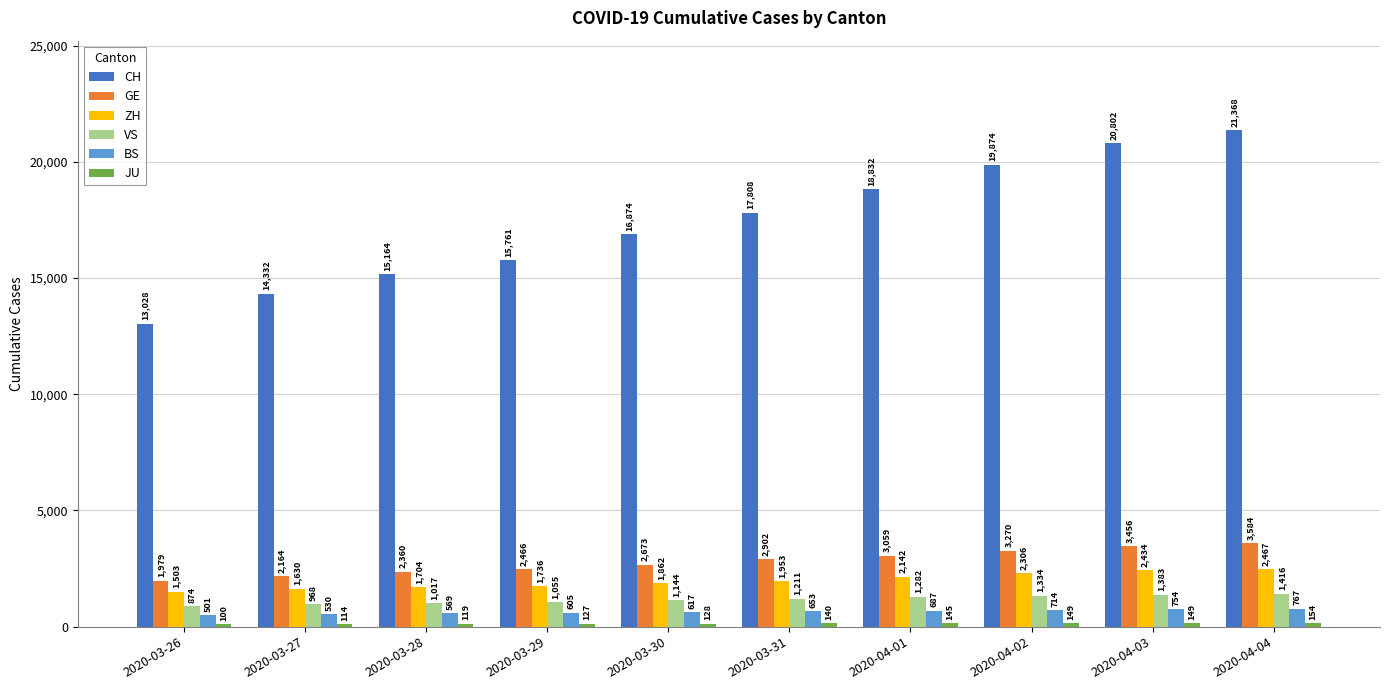

How many values in the BS series are below 653?

5